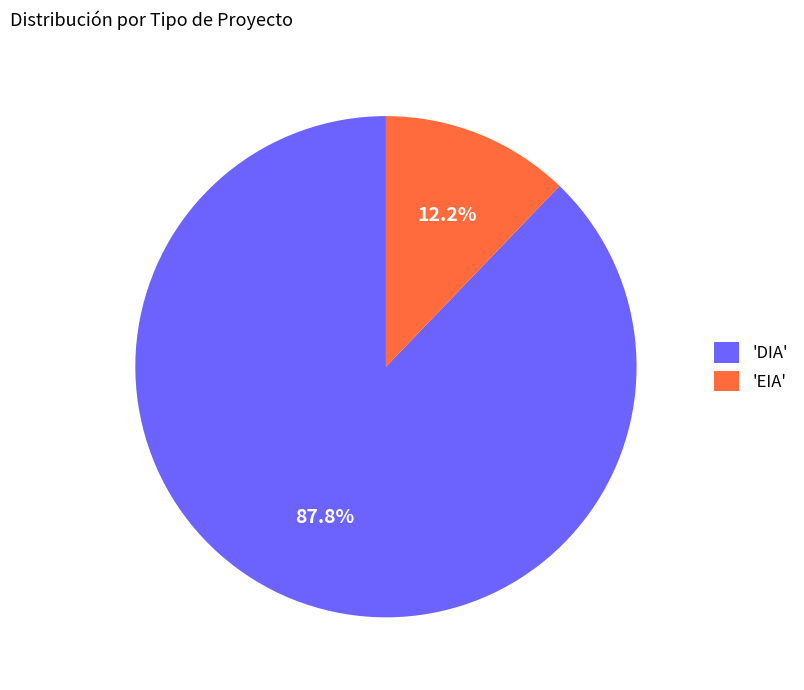

Rank the categories by value from lowest to highest.

'EIA', 'DIA'